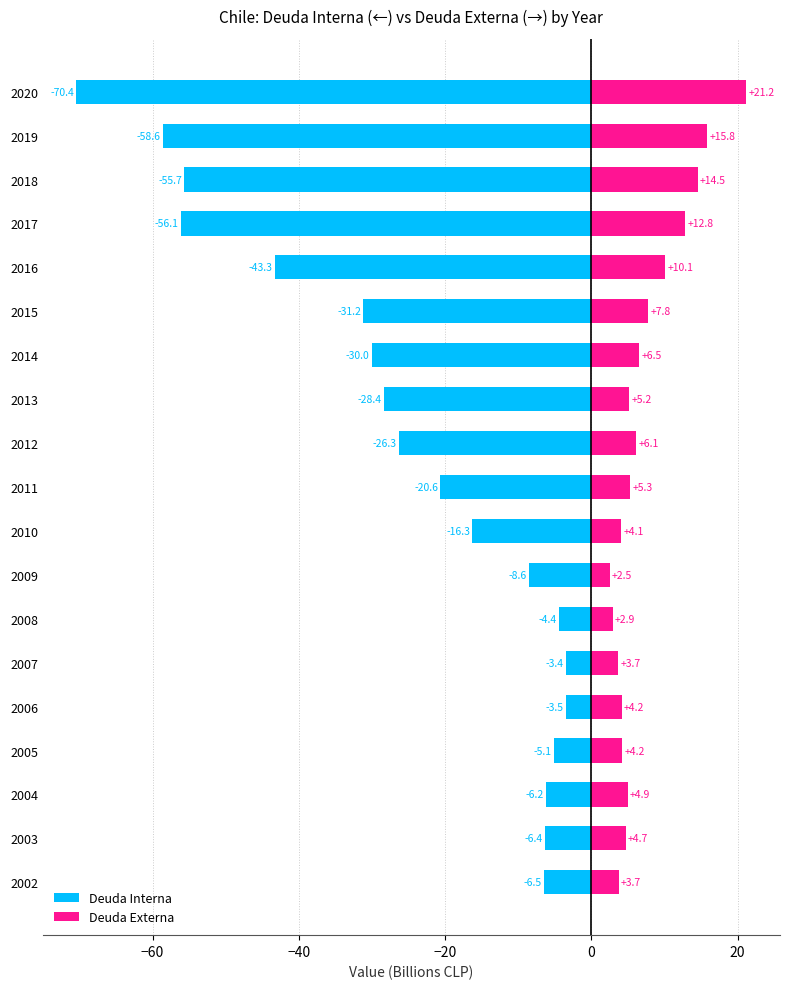

Which series has the largest total across all categories?

Deuda Externa